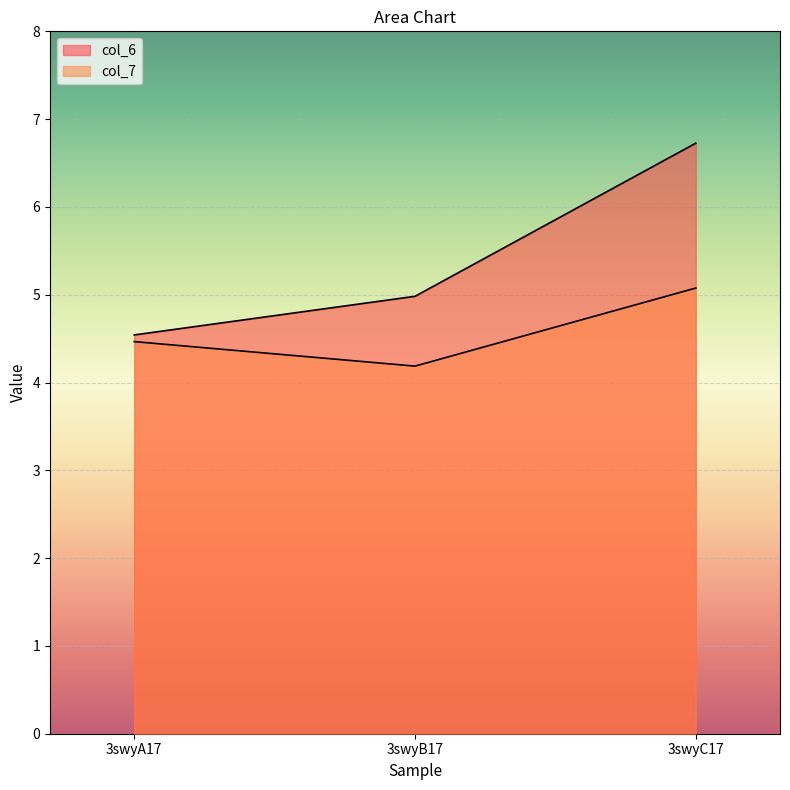

What is the sum of all col_6 values?

16.2